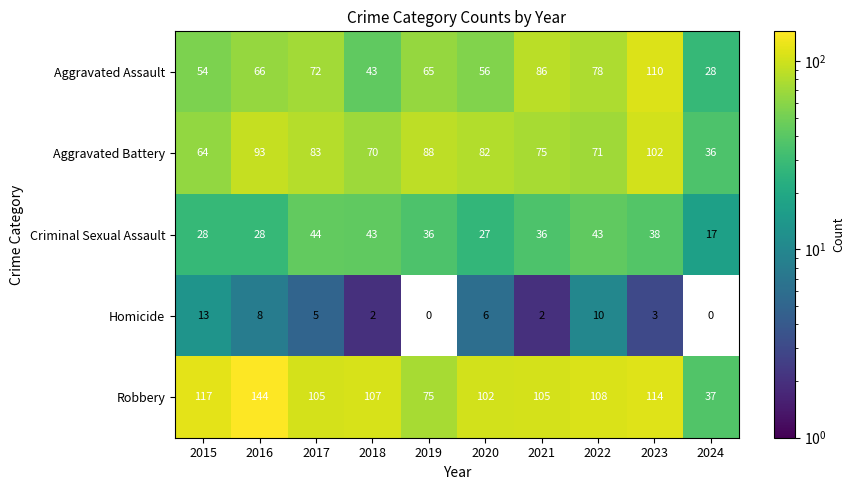

Count the number of categories in the chart.

10